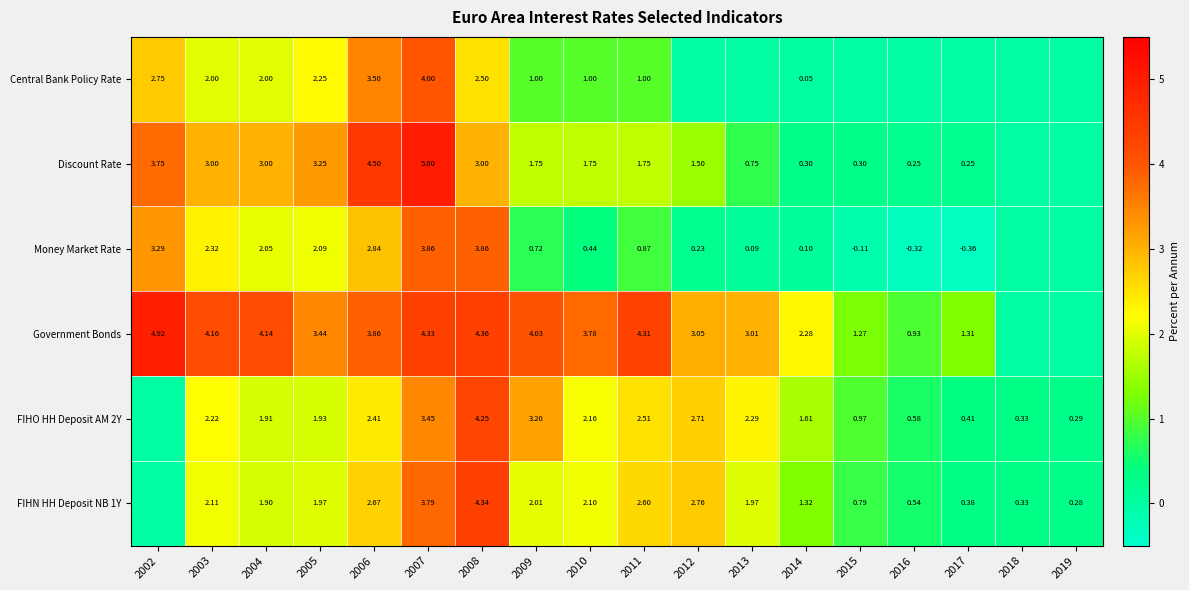

How many positive values does the Discount Rate series have?

16